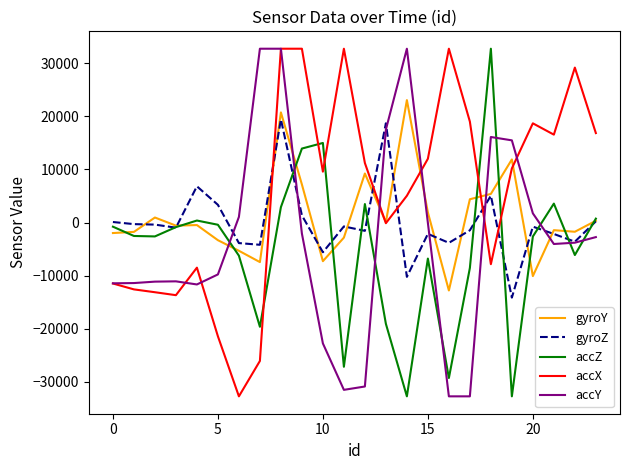

What is the minimum value shown in the chart?

-32768